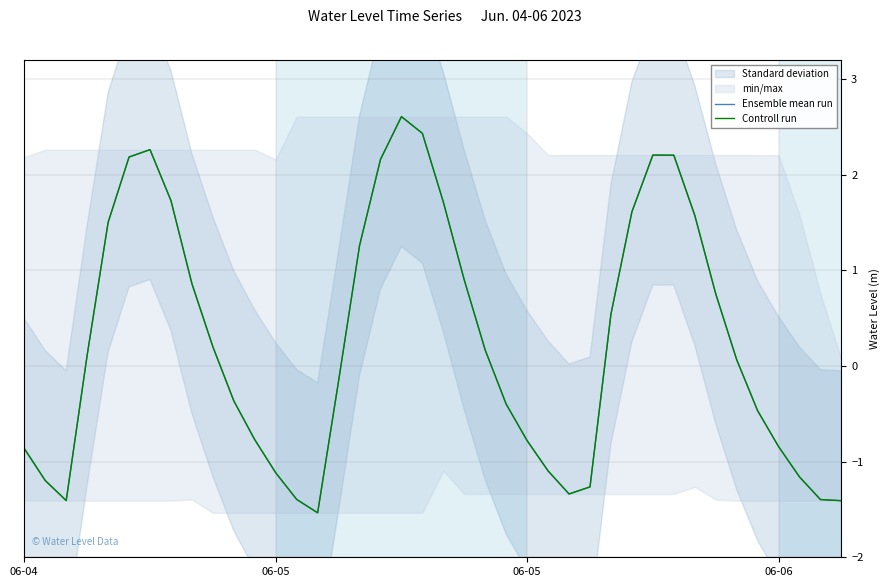

What is the label of the 5th point from the left?

4